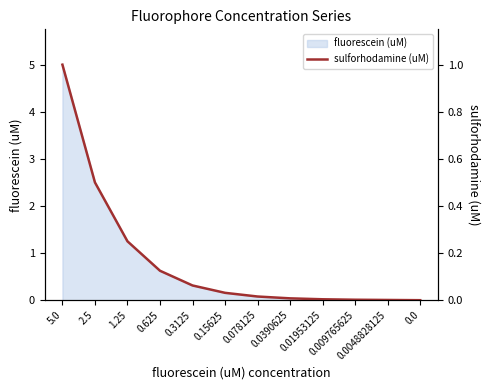

At which label is fluorescein (uM) closest to 2?

2.5